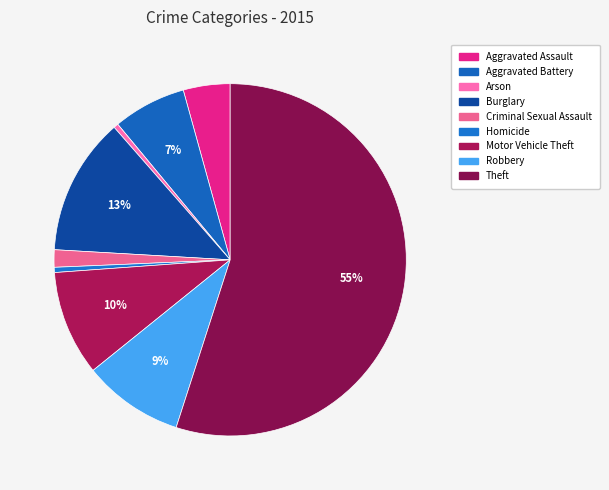

How many slices are in this pie chart?

9